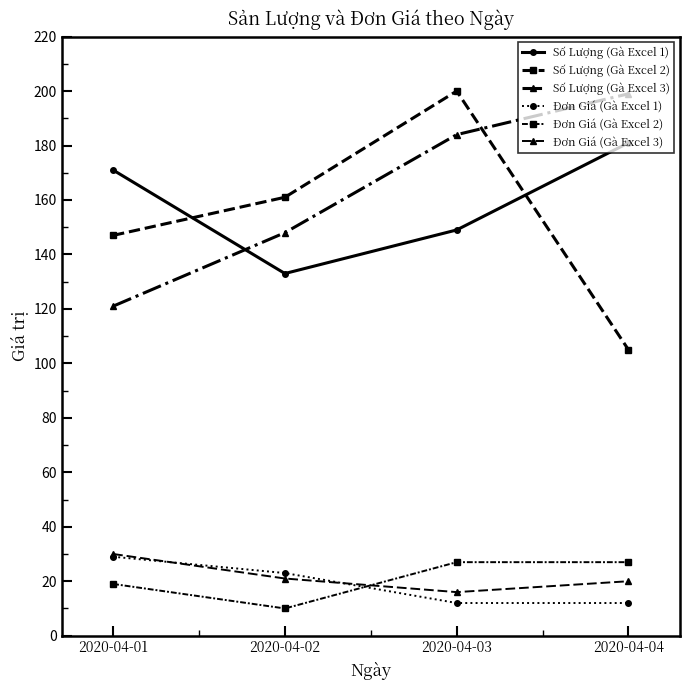

What is the difference between the maximum and minimum values in the Đơn Giá (Gà Excel 3) series?

14